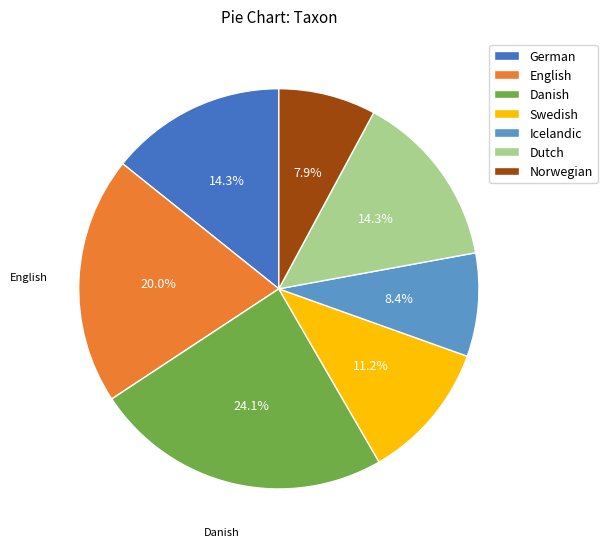

To the nearest percent, what is the average slice percentage?

14%